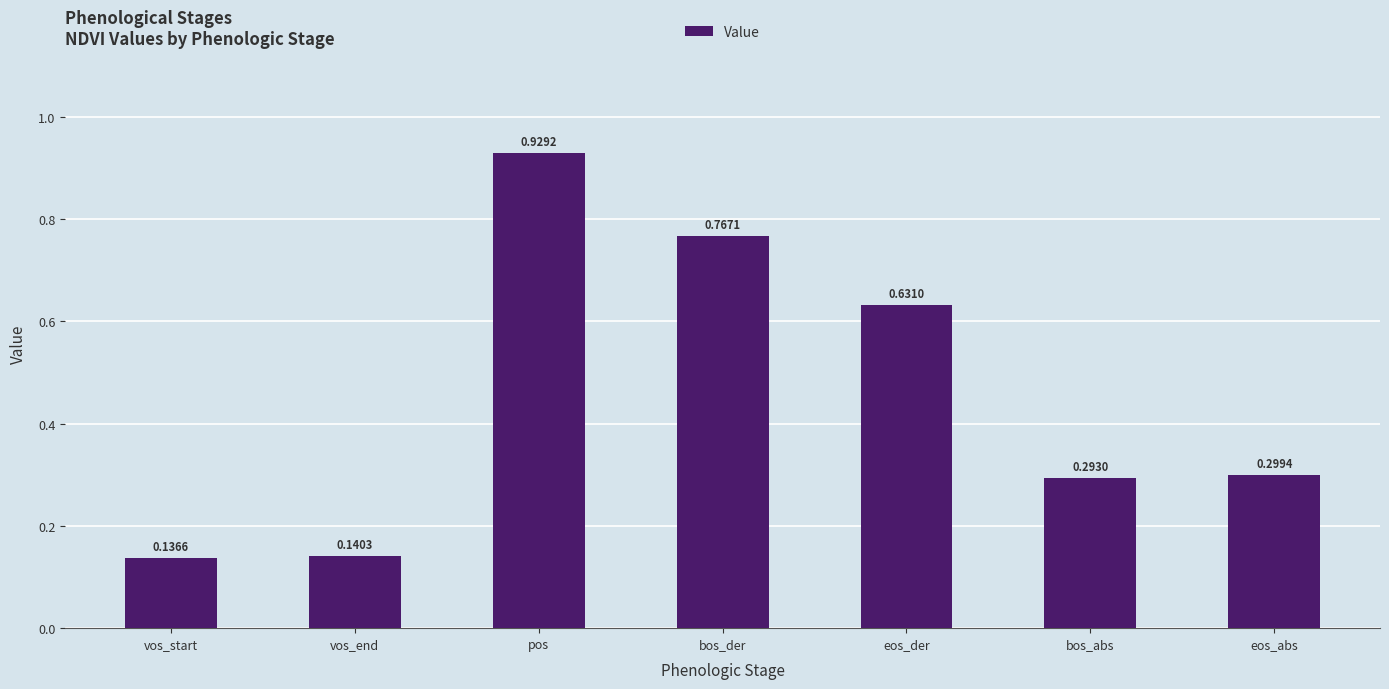

What is the label of the 5th bar from the right?

pos